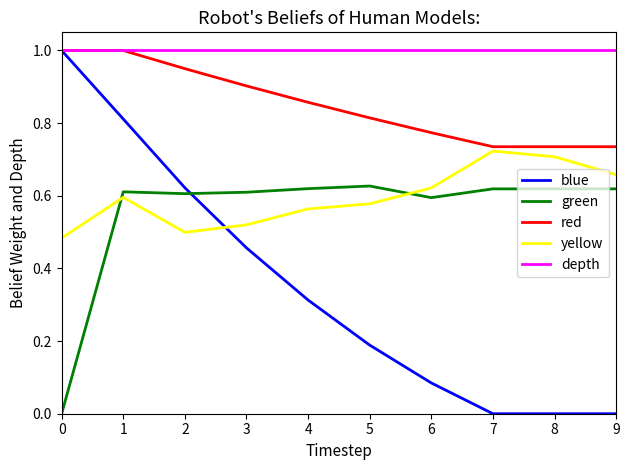

What are all the series names shown in the legend?

blue, green, red, yellow, depth